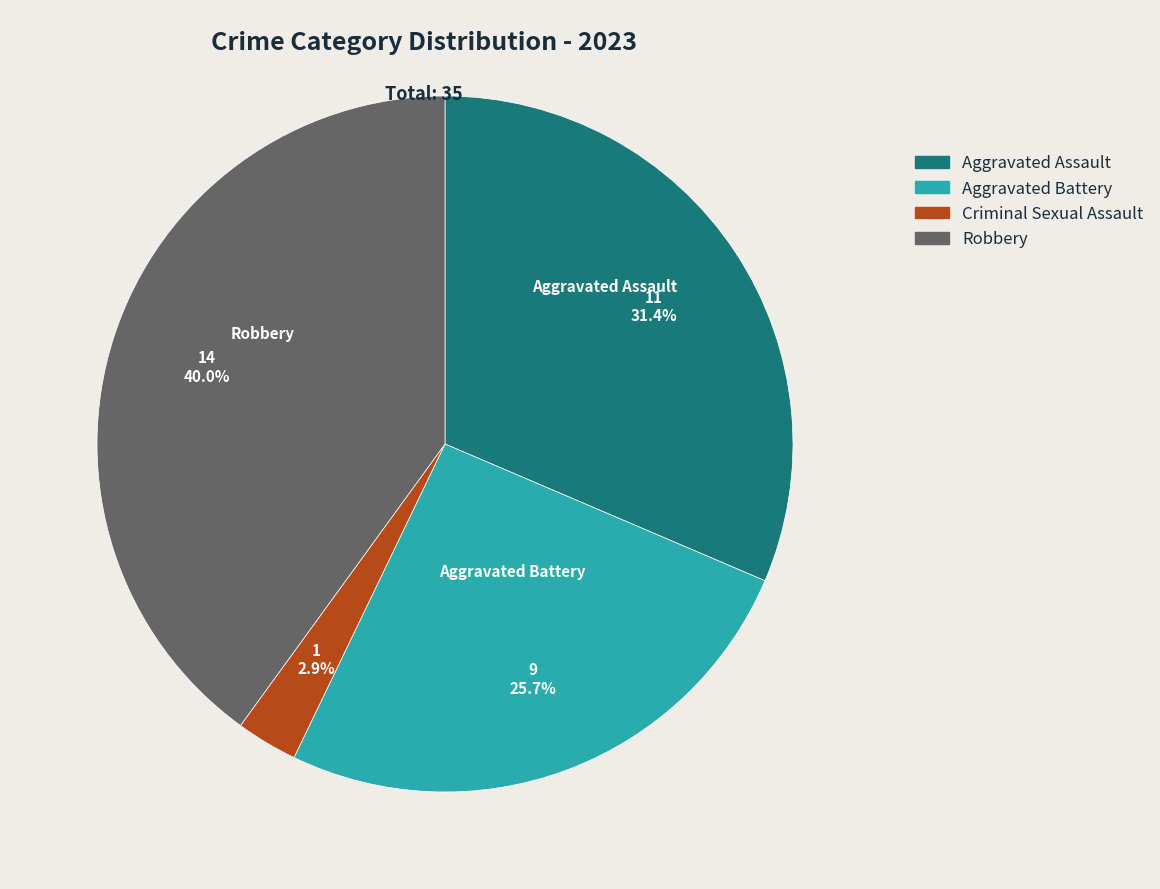

Is there a majority slice in this chart?

No